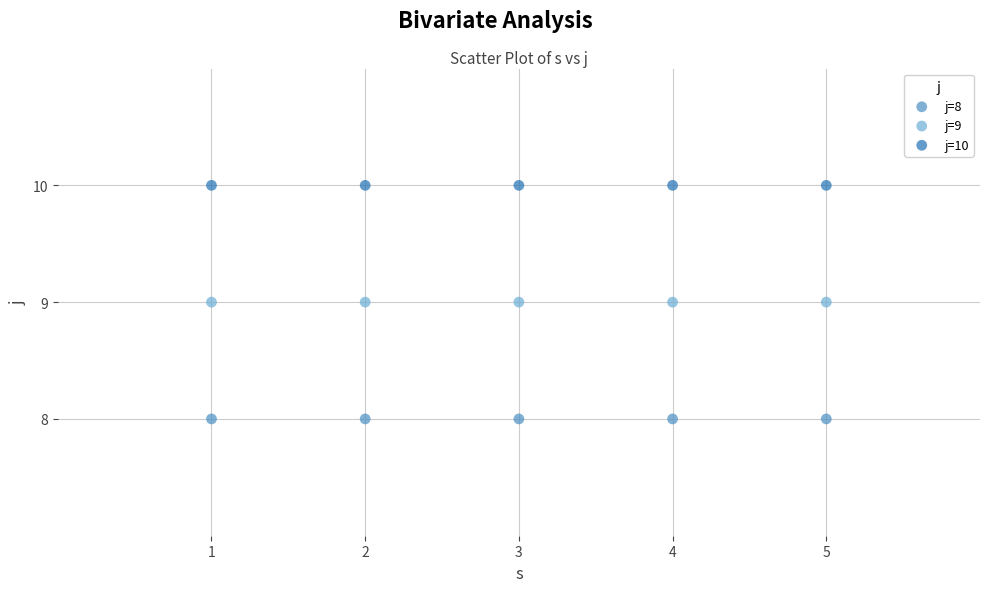

Which series reaches the minimum Y coordinate?

j=8